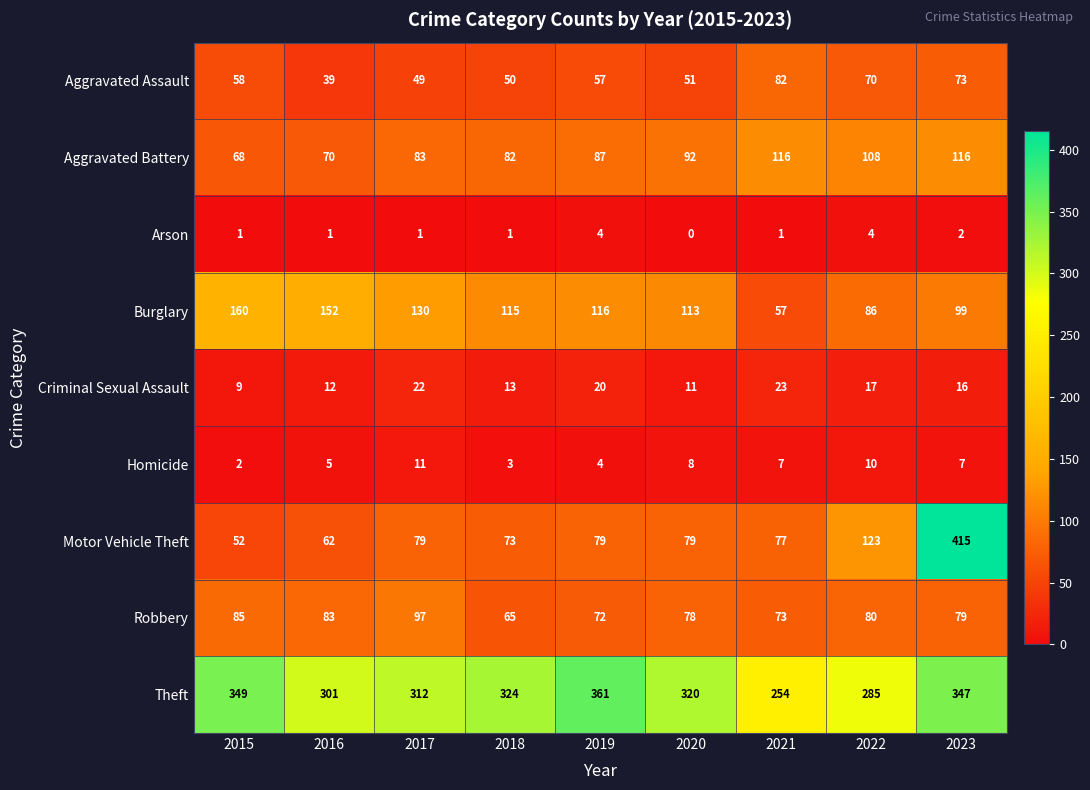

What is the average value of the Aggravated Assault series?

59